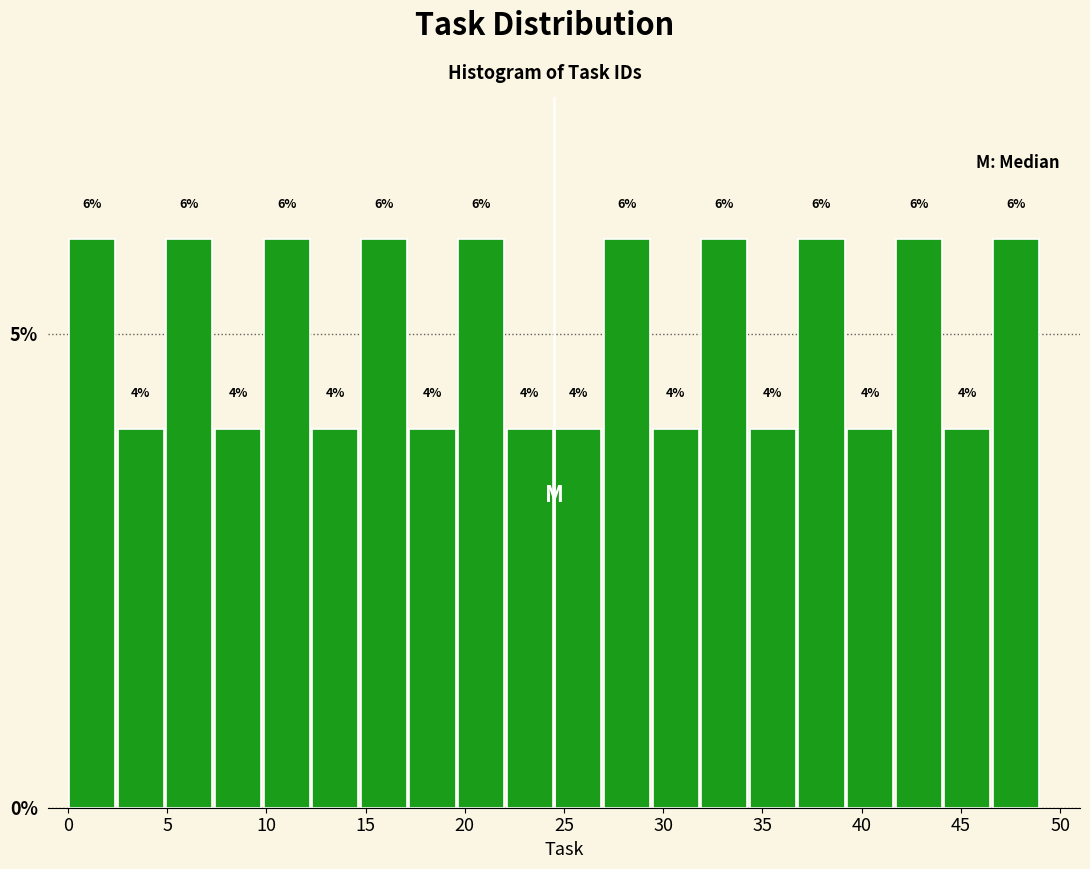

Reading left to right, transcribe this chart: for each bar, give the range it covers on the x-axis and its height. The bar edges are not printed on the chart, so give them approximately, as read against the axis.

0.00 to 2.45: 6
2.45 to 4.90: 4
4.90 to 7.35: 6
7.35 to 9.80: 4
9.80 to 12.25: 6
12.25 to 14.70: 4
14.70 to 17.15: 6
17.15 to 19.60: 4
19.60 to 22.05: 6
22.05 to 24.50: 4
24.50 to 26.95: 4
26.95 to 29.40: 6
29.40 to 31.85: 4
31.85 to 34.30: 6
34.30 to 36.75: 4
36.75 to 39.20: 6
39.20 to 41.65: 4
41.65 to 44.10: 6
44.10 to 46.55: 4
46.55 to 49.00: 6